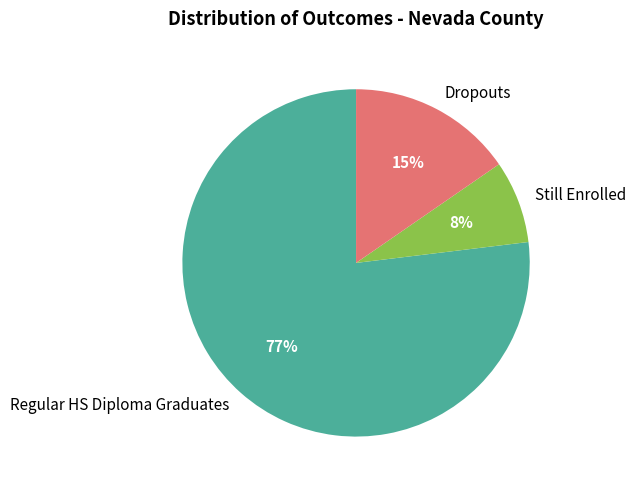

Is there a majority slice in this chart?

Yes